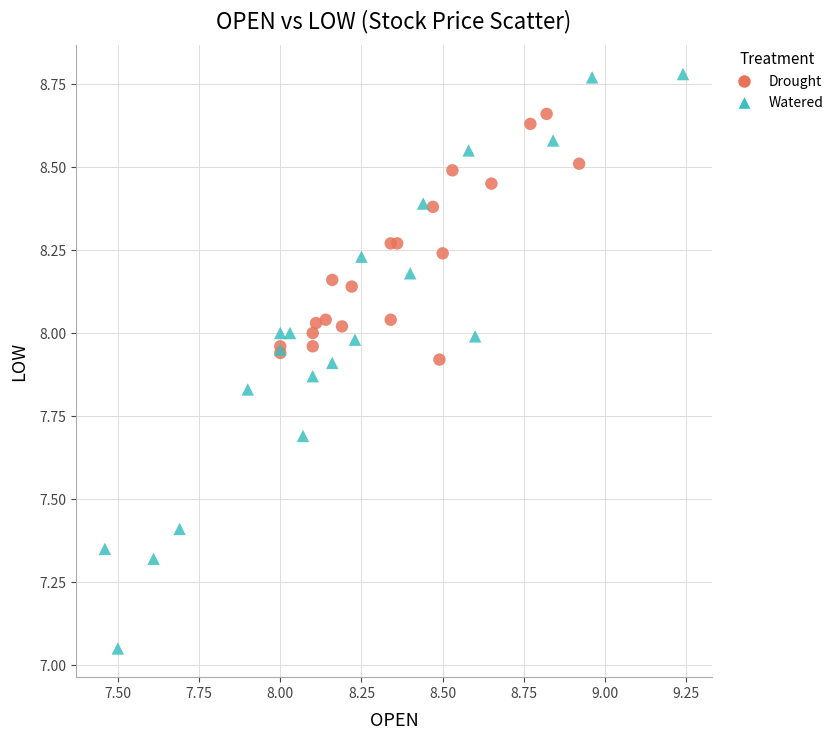

Which series has the widest spread of Y values?

Watered